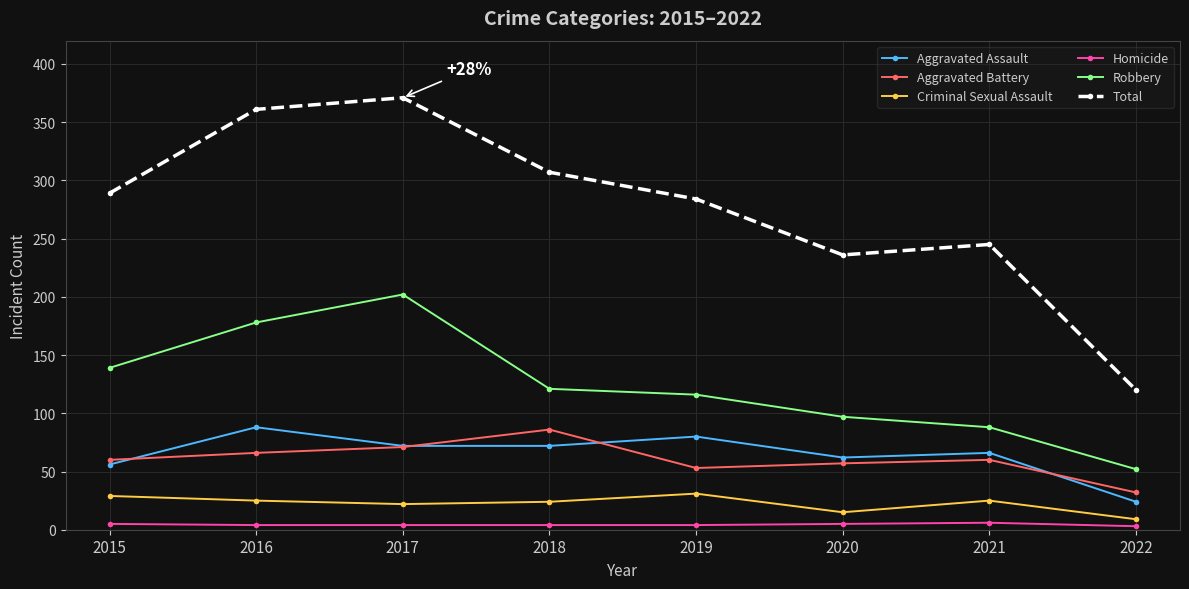

At how many categories does at least one series exceed 165?

7